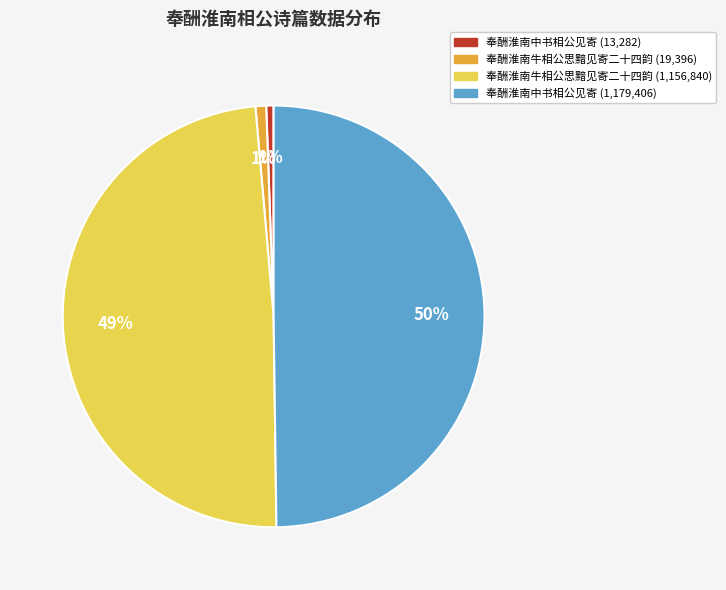

To the nearest percent, what is the difference between the largest and smallest slice percentages?

49%